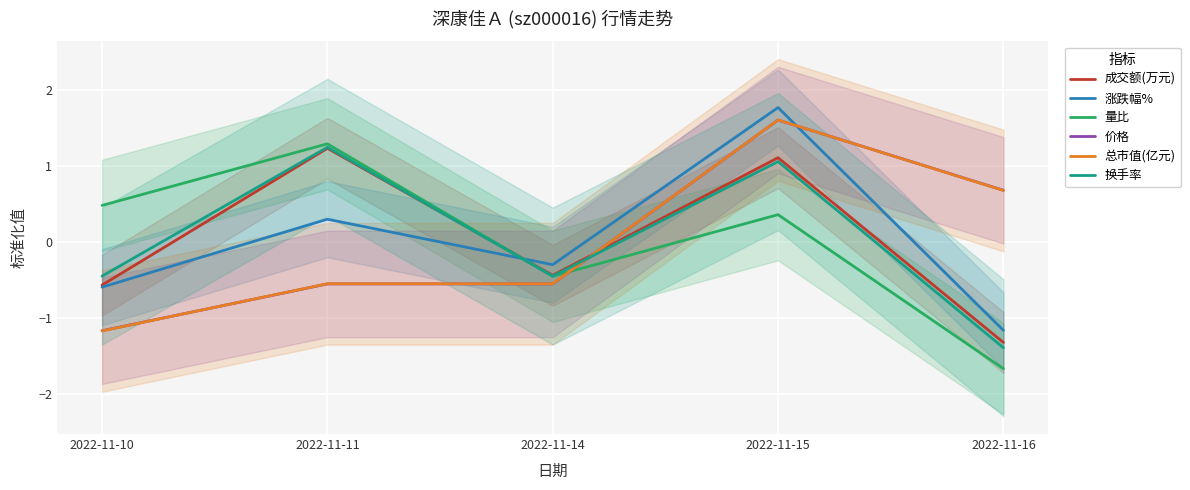

Which label corresponds to the largest value in the chart?

2022-11-15